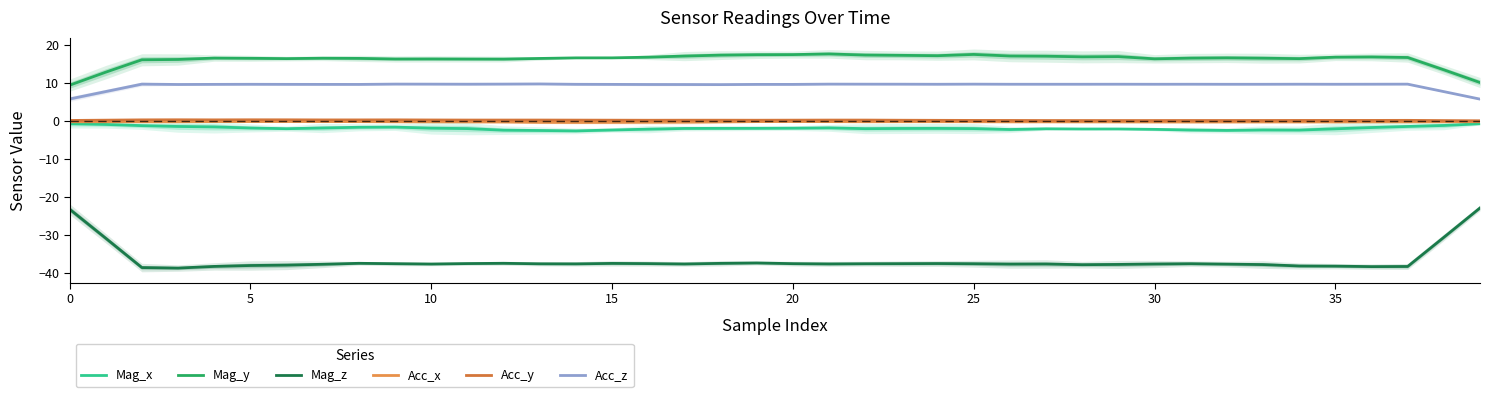

What is the total value across all series at 15?

-13.6